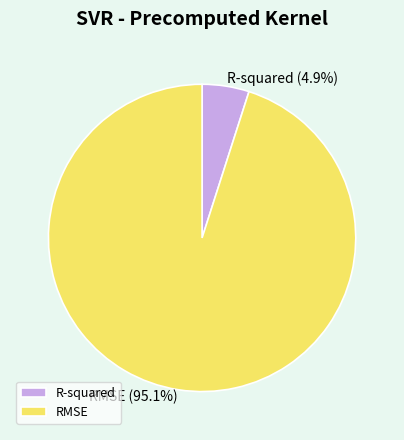

Which slice is the smallest?

R-squared